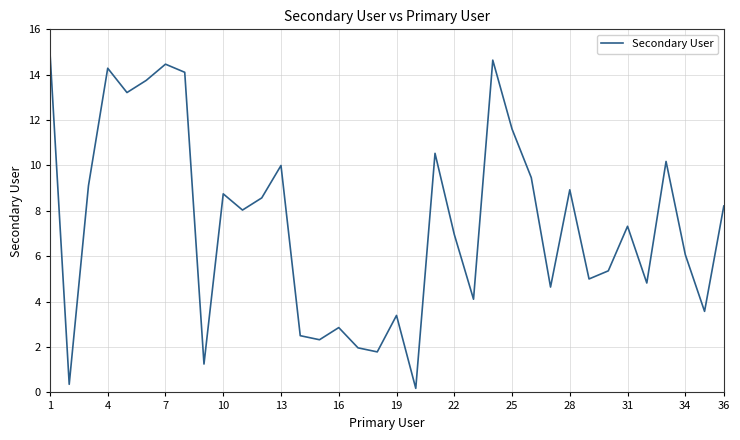

How many series are shown in this chart?

1